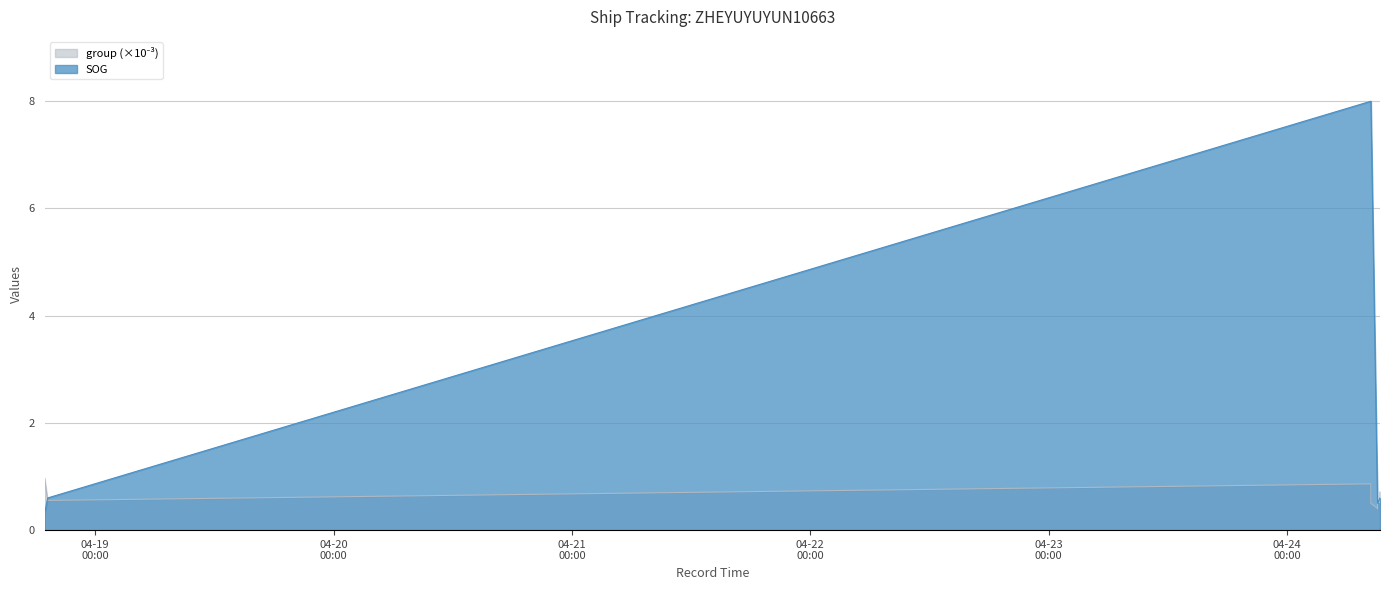

How many distinct data groups are displayed?

2